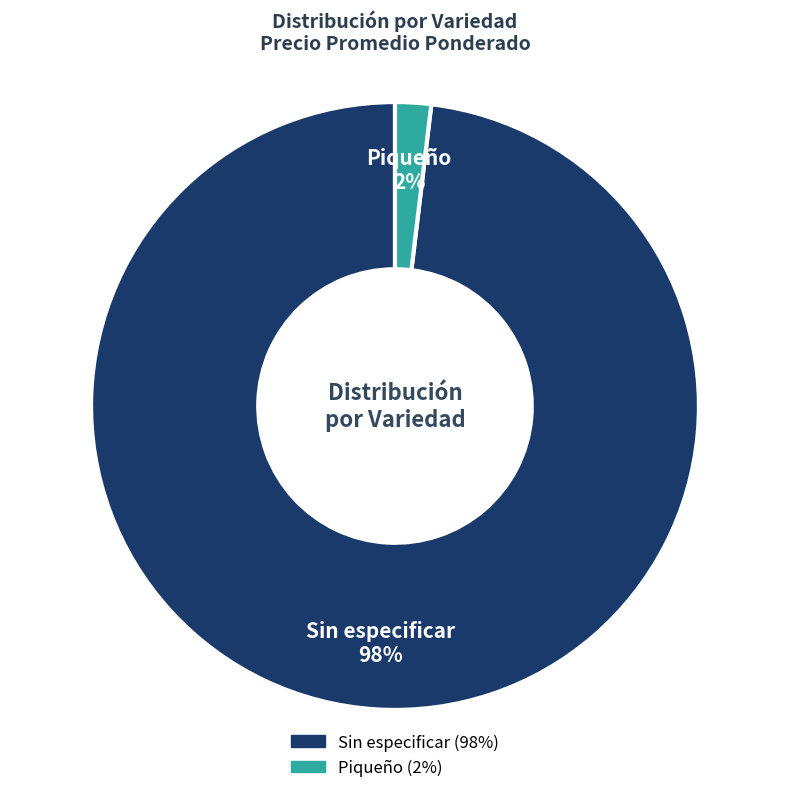

To the nearest percent, what is the difference between the largest and smallest slice percentages?

96%